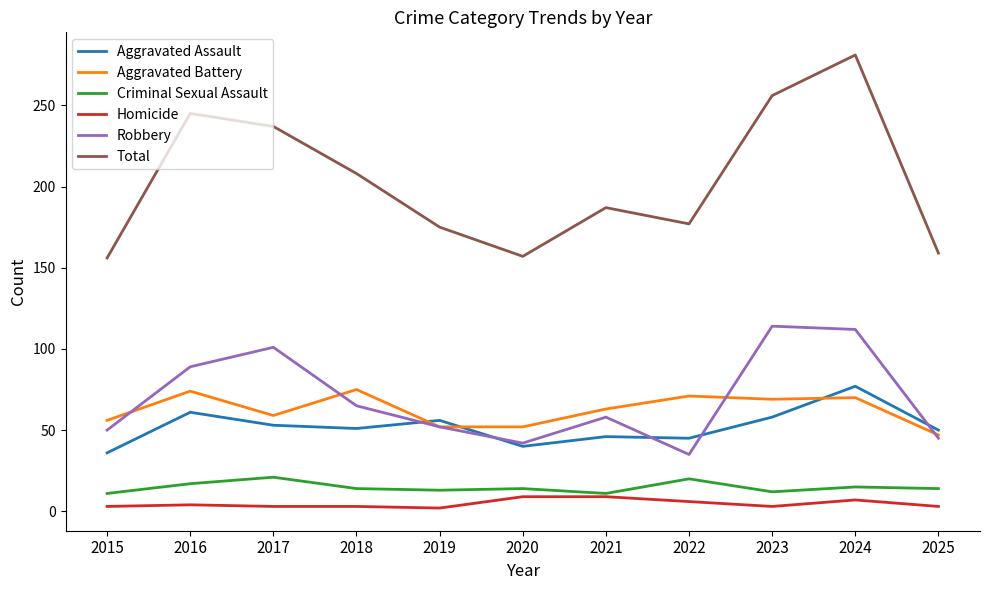

At which category is the sum across all series the highest?

2024